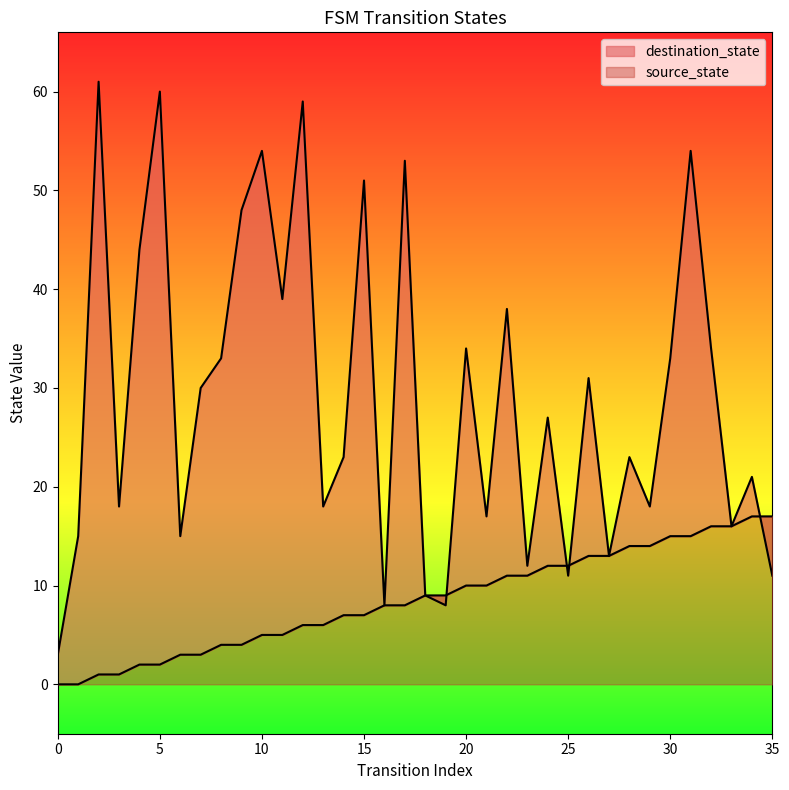

Rank the series by their average value, from highest to lowest.

destination_state, source_state